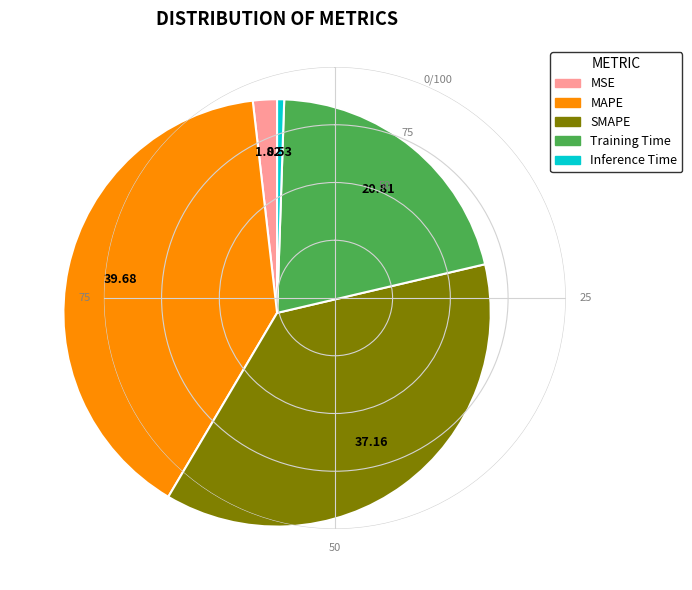

Does Training Time account for over 50% of the chart?

No